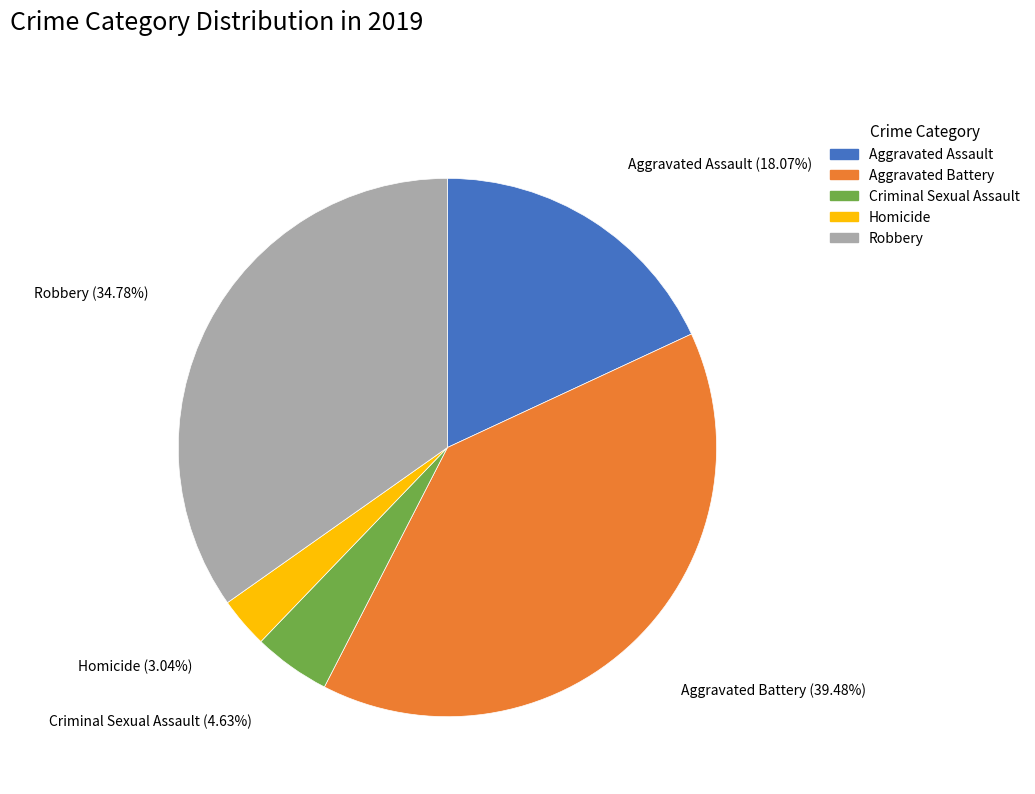

Rank the categories by value from lowest to highest.

Homicide, Criminal Sexual Assault, Aggravated Assault, Robbery, Aggravated Battery